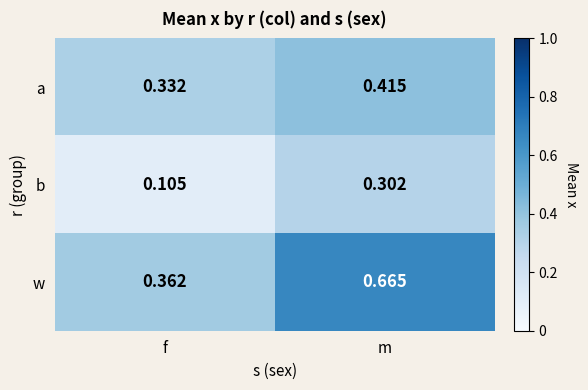

Which series has the widest spread of values?

w